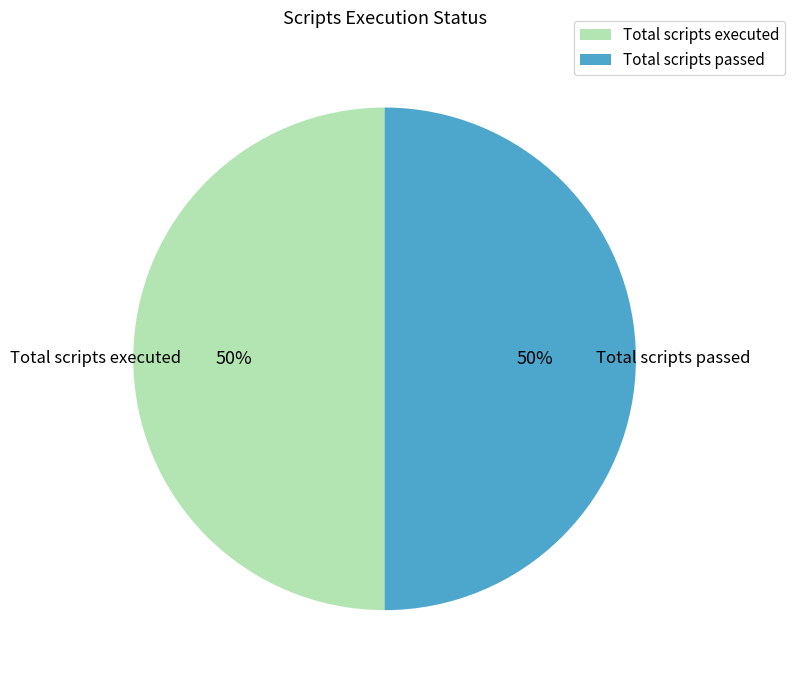

Is it true that Total scripts passed is 43% of the pie?

False